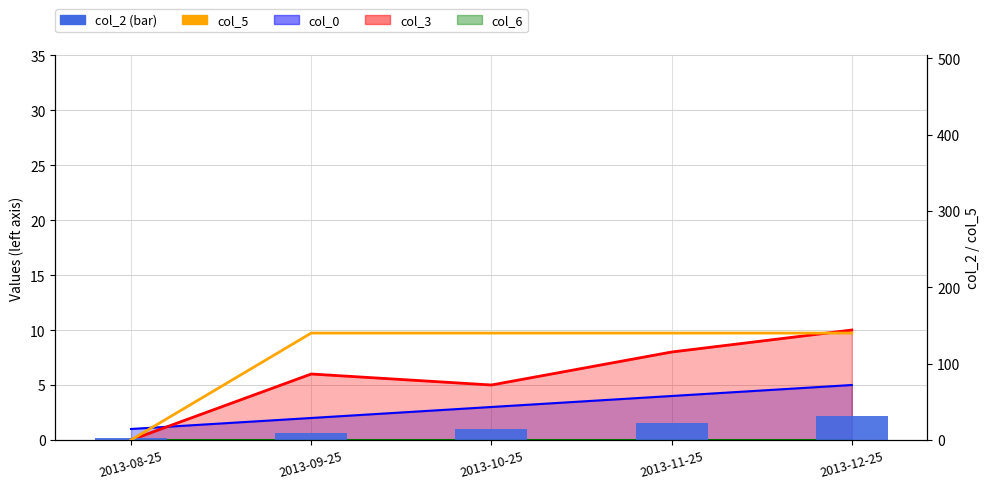

True or false: col_5 has a value of 140 at 2013-09-25.

True